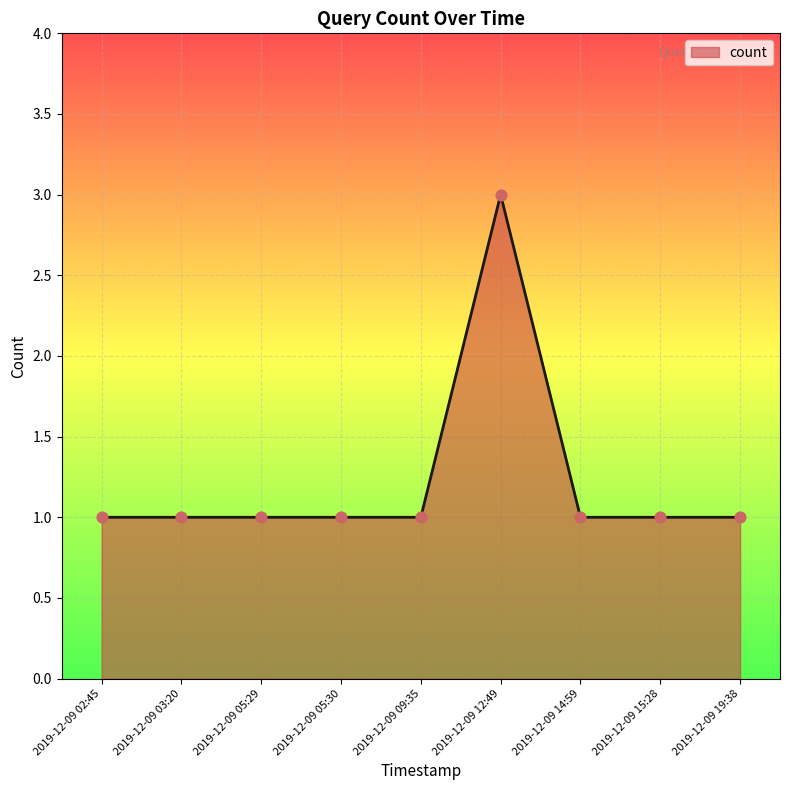

What is the change in value from 2019-12-09 02:45 to 2019-12-09 12:49?

+2